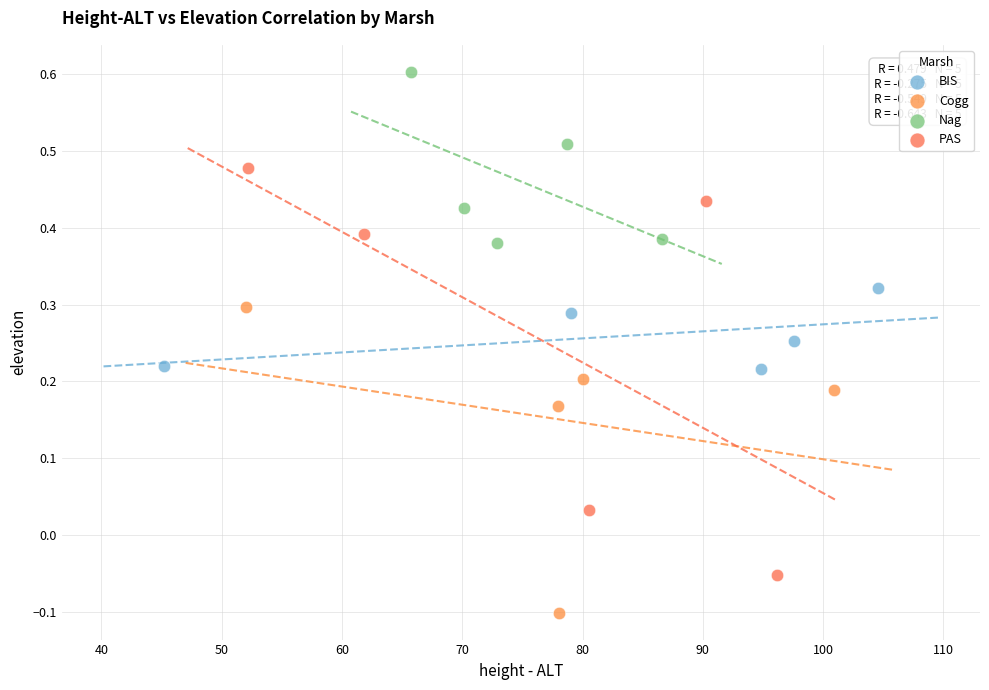

Which series reaches the maximum Y coordinate?

Nag